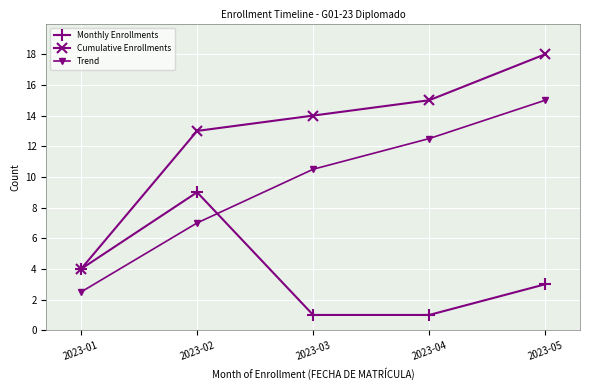

What is the difference between the Cumulative Enrollments values at 2023-01 and 2023-05?

14.0